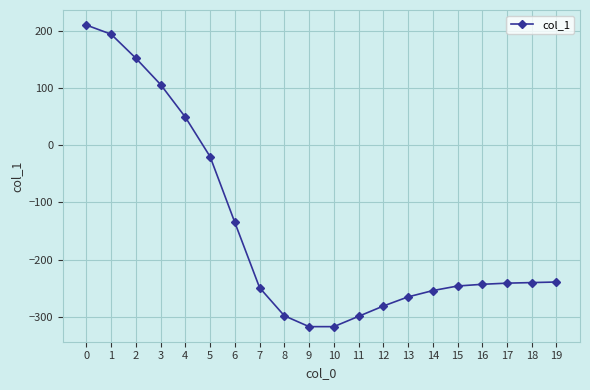

True or false: the data shows -239 at 19.

True